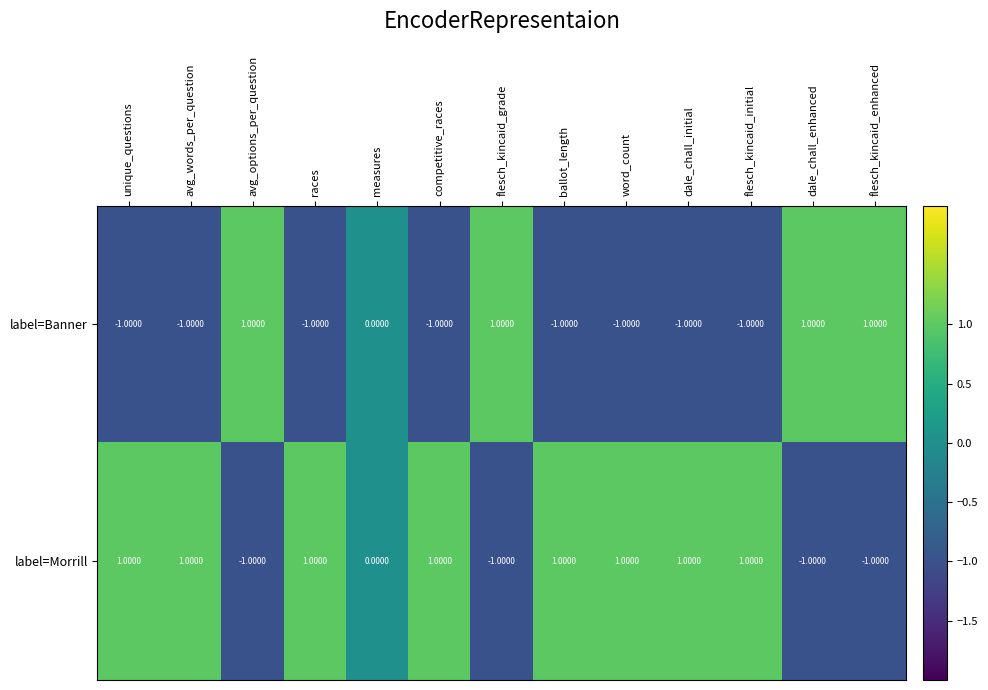

At ballot_length, list the series in order from largest to smallest.

label=Morrill, label=Banner